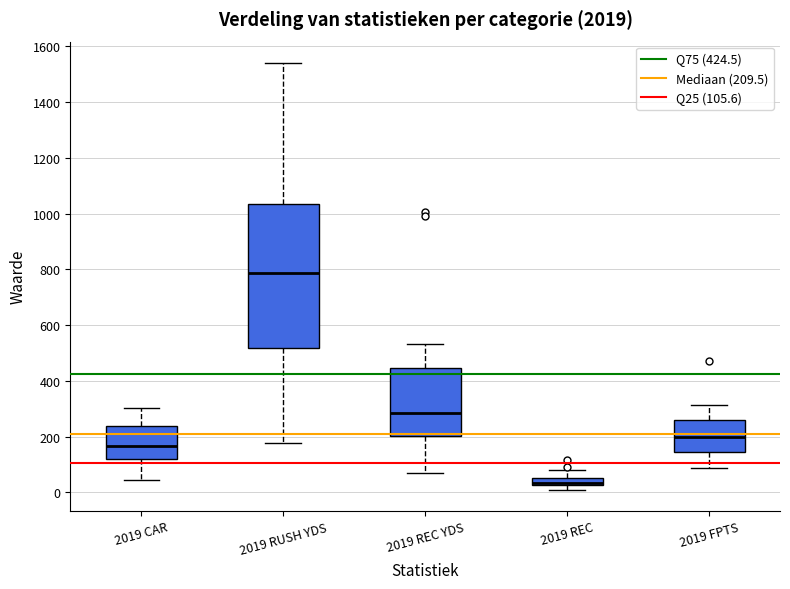

Where is the upper edge of the box for 2019 REC on the y-axis? The values are not printed on the chart, so give them approximately, as read against the axis.

60